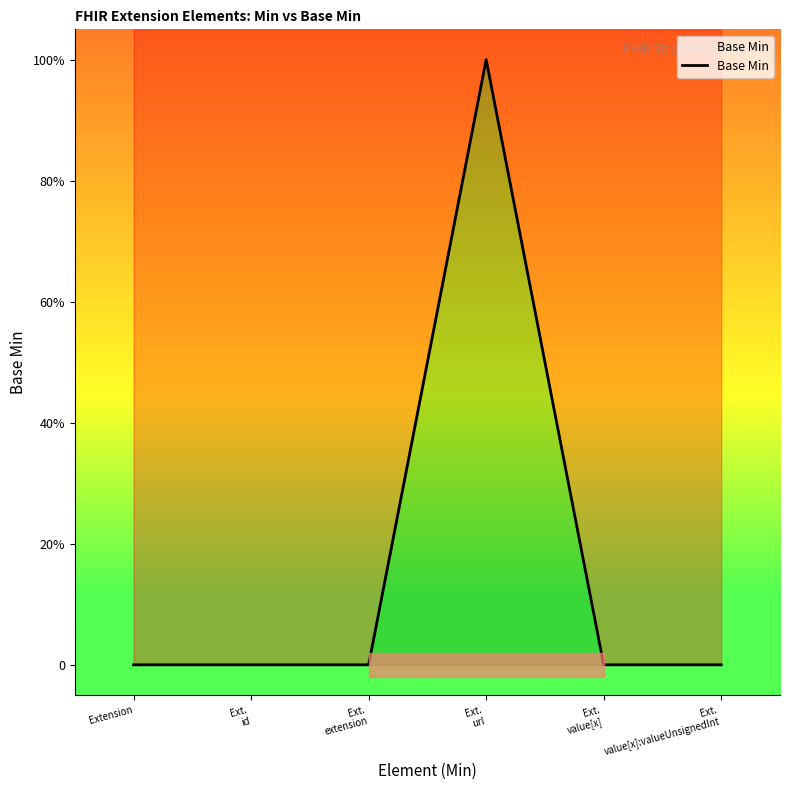

True or false: the data shows -1 at Ext.
id.

False